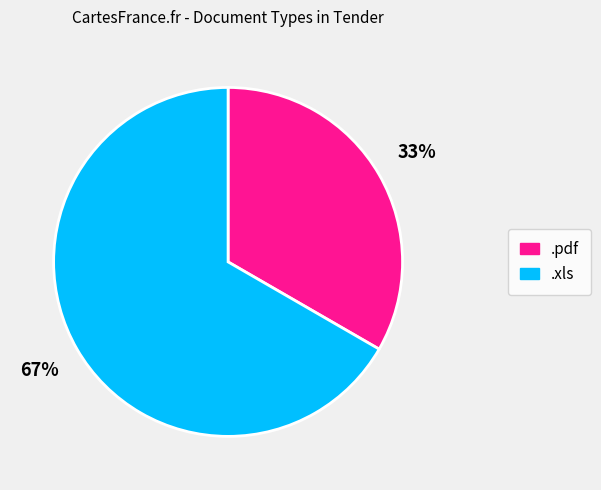

Is it true that .xls is 80% of the pie?

False